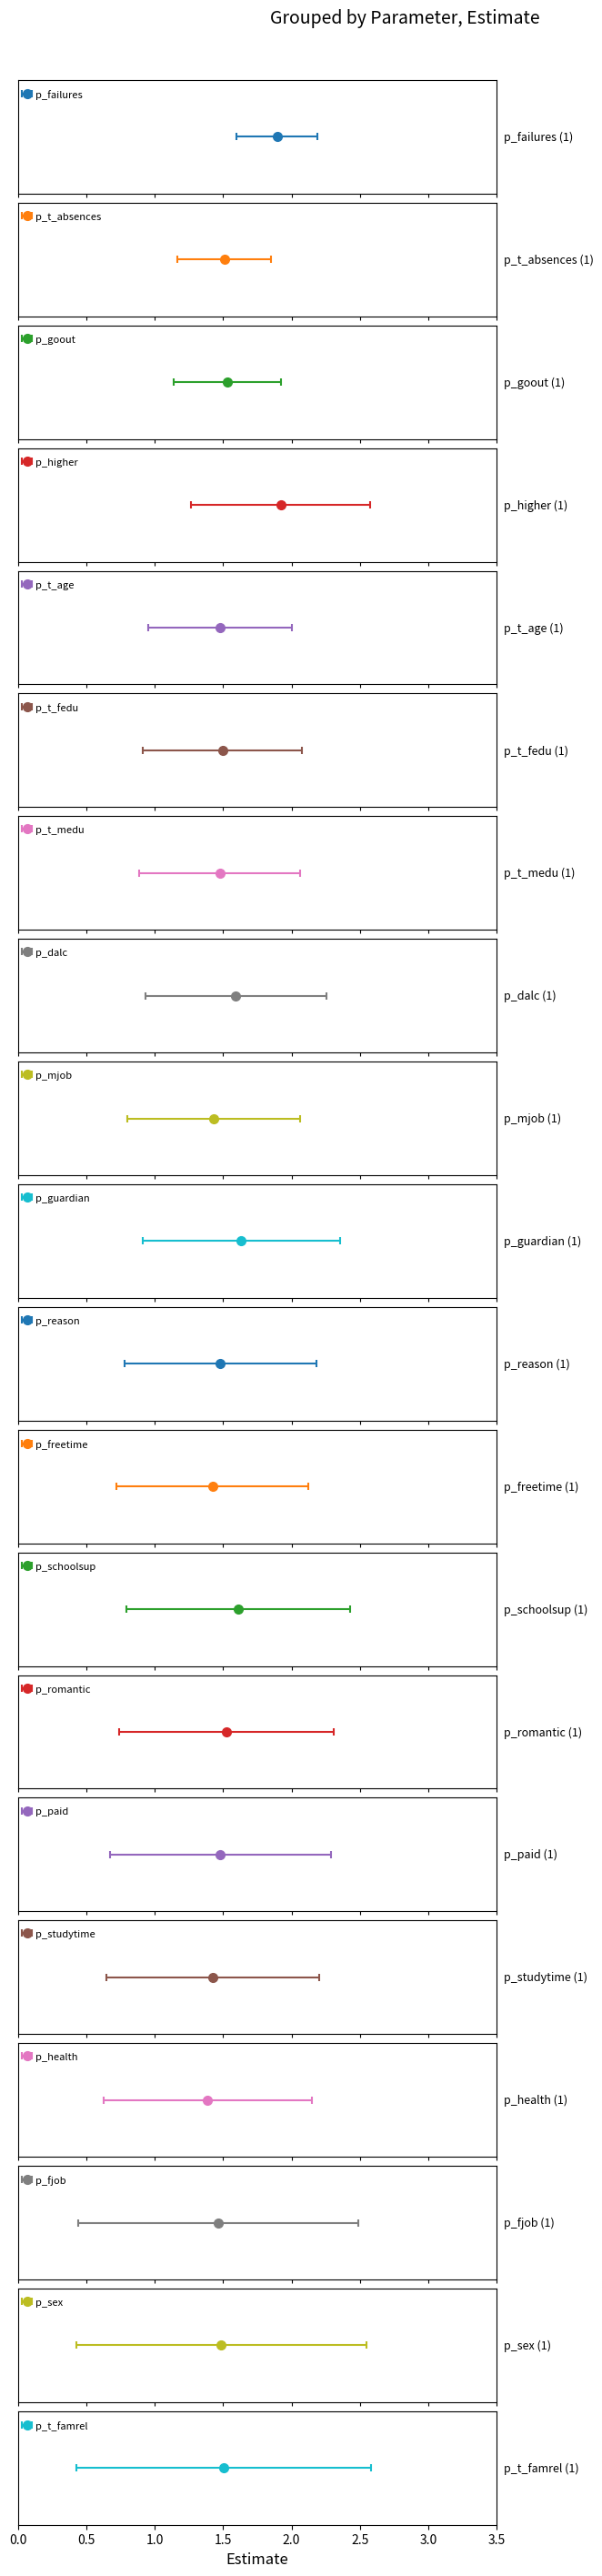

What is the label of the 20th bar from the right?

p_failures